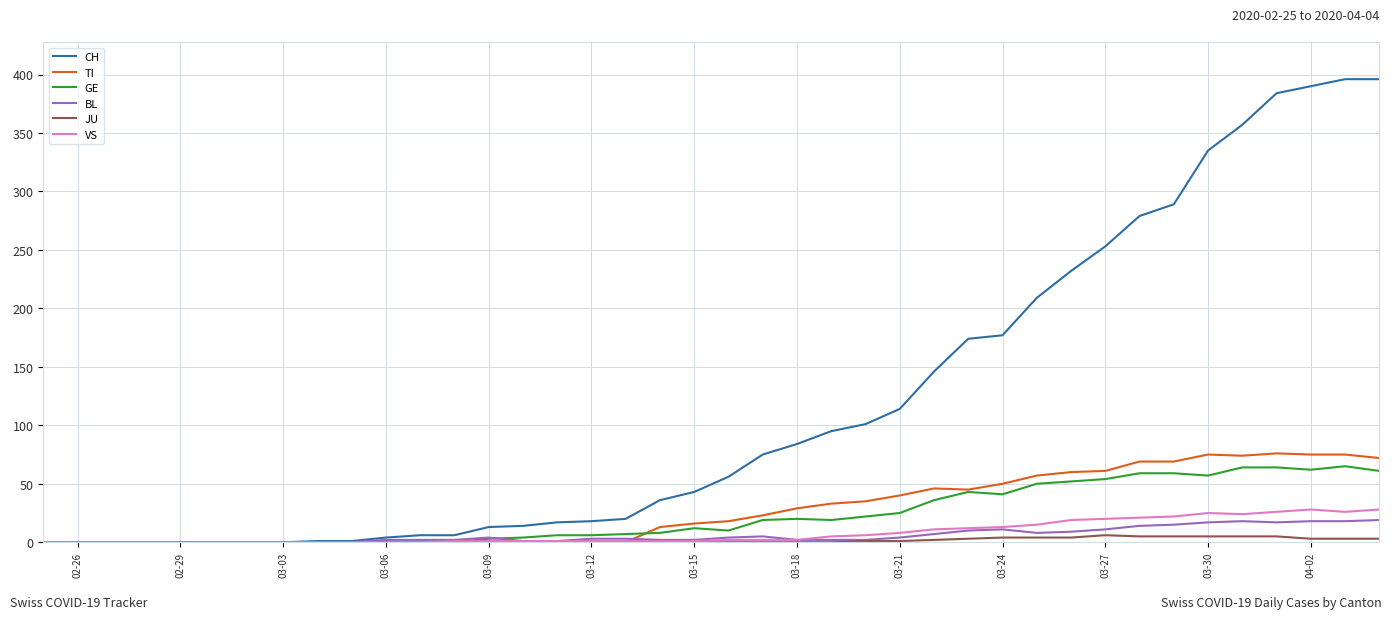

What is the maximum value for TI?

76